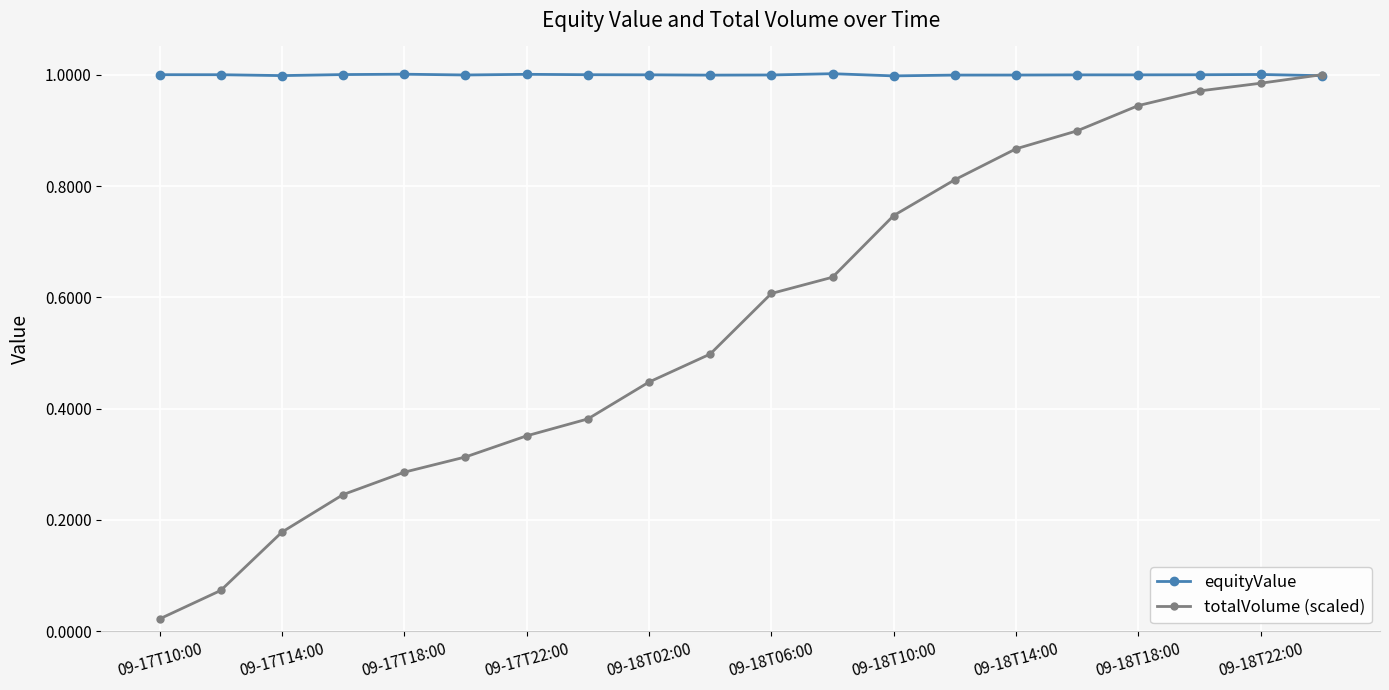

Which series has the largest total across all categories?

equityValue